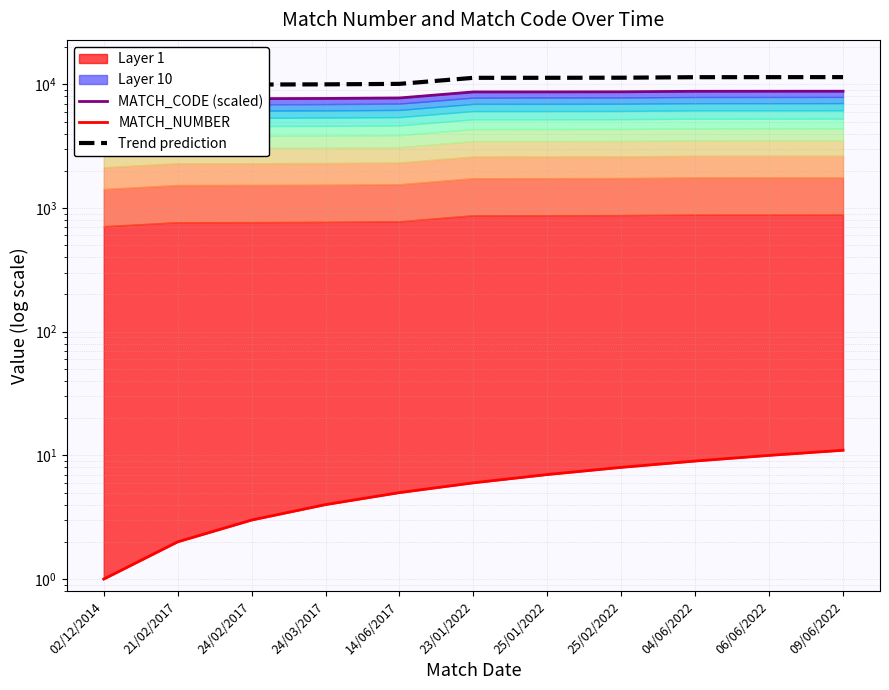

Which series changed the most between 23/01/2022 and 06/06/2022?

Trend prediction